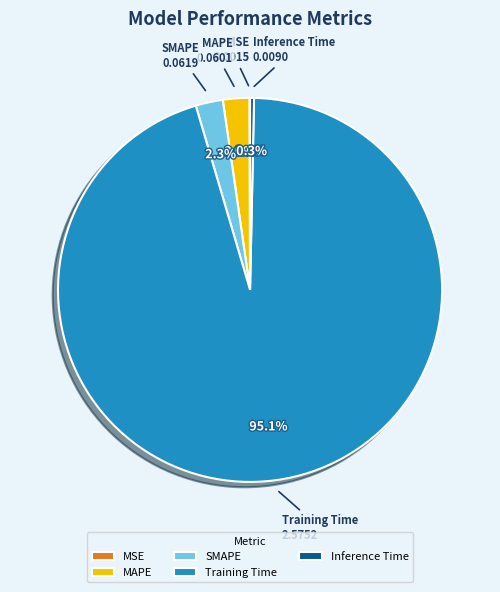

Which category accounts for the majority?

Training Time